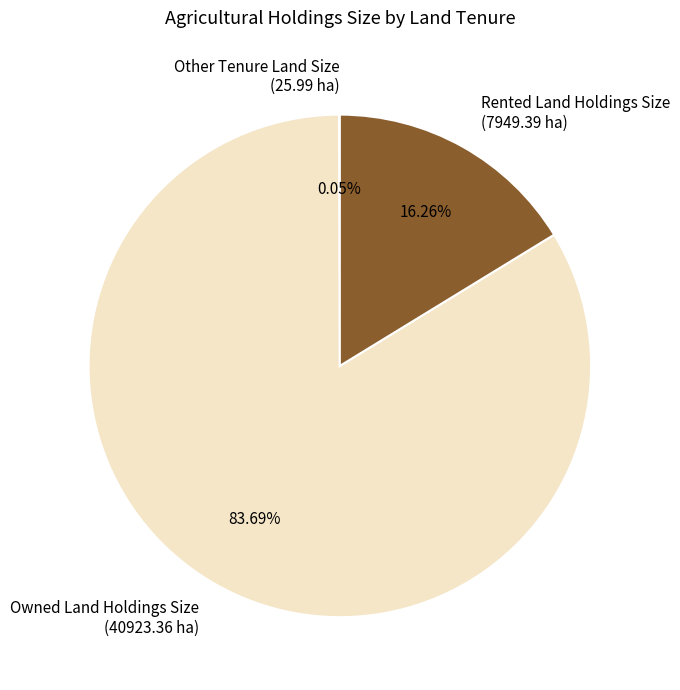

Does any single category account for the majority?

Yes